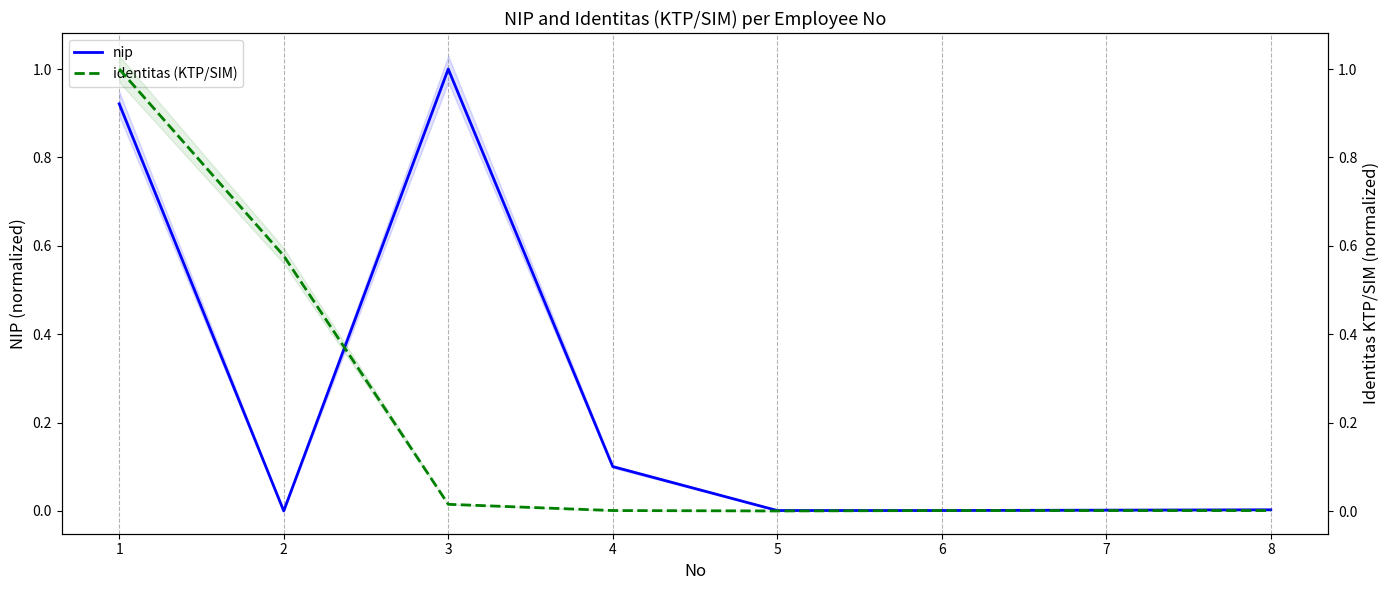

Which has a higher value, 1 or 5?

1